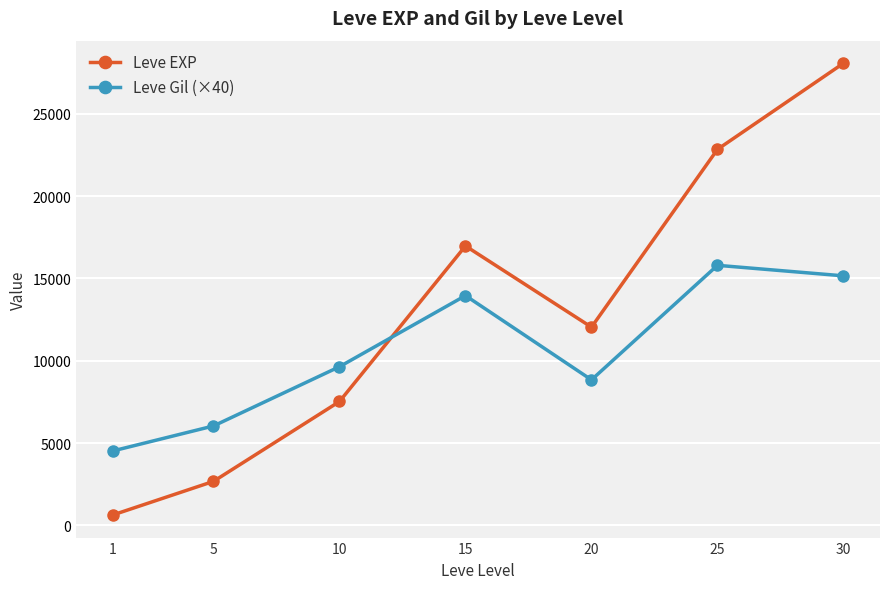

What is the sum of the Leve EXP values at 30 and 20?

40120